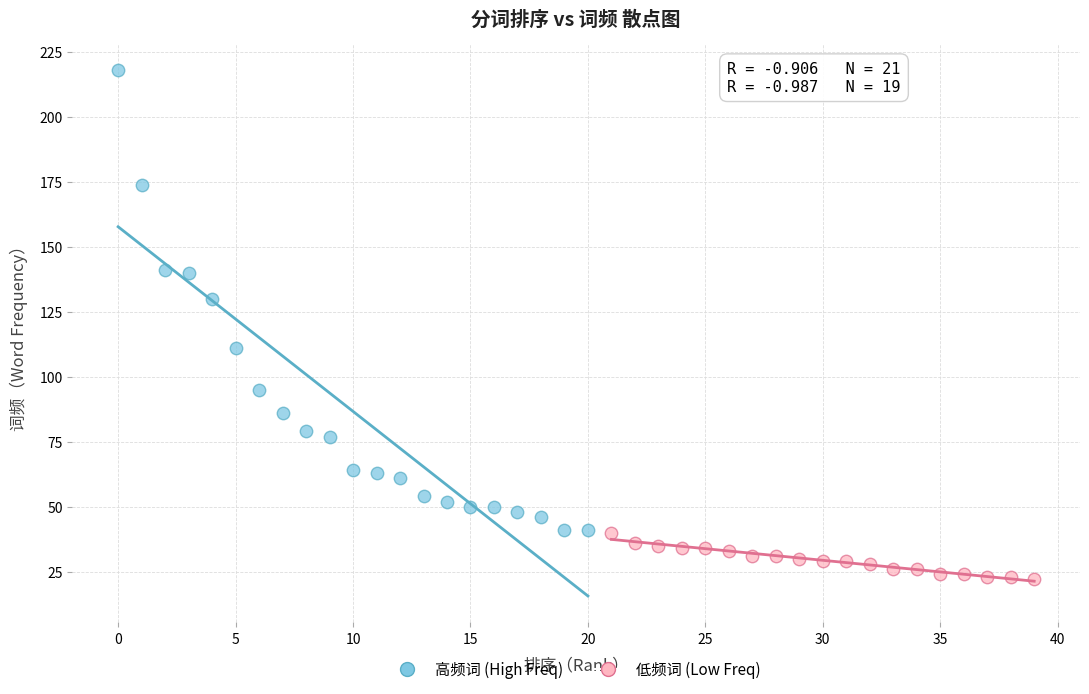

Which series has the largest Y range (max minus min)?

高频词 (High Freq)